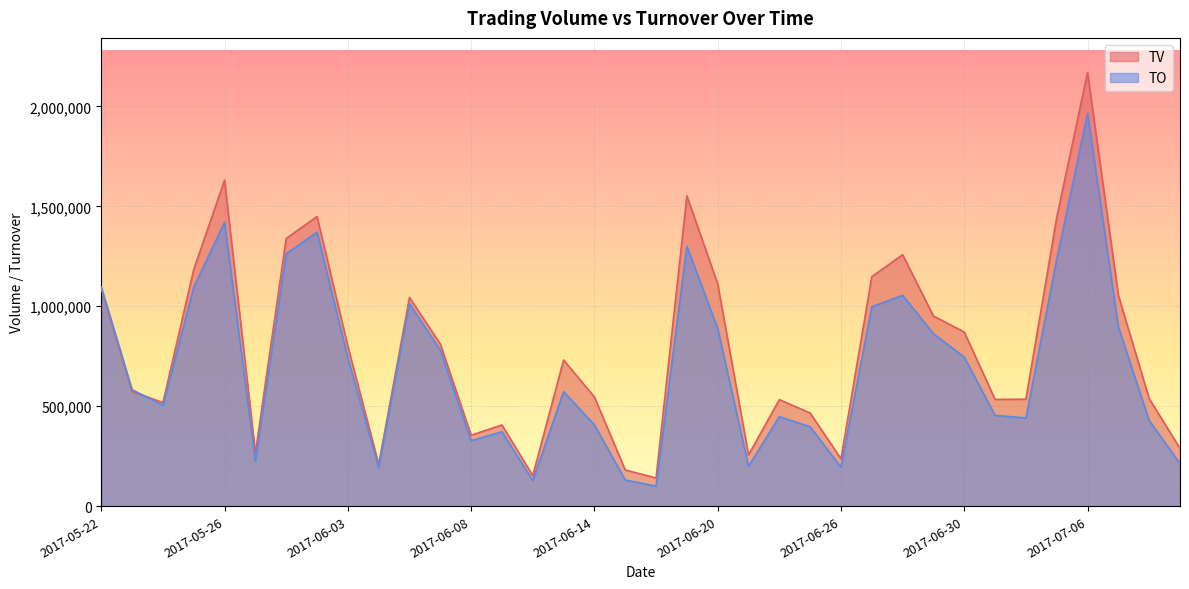

At which category is the sum across all series the highest?

2017-07-06